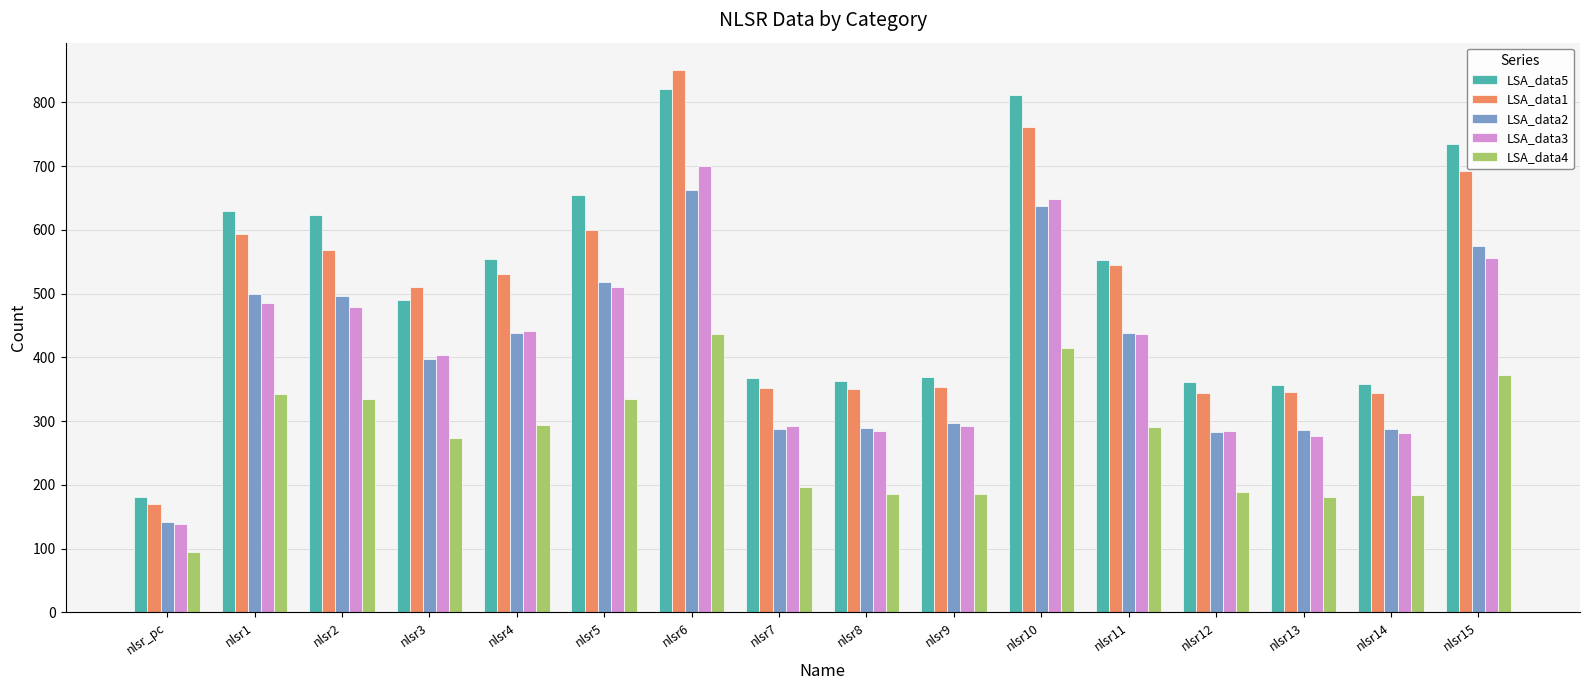

At which label is LSA_data4 closest to 265?

nlsr3